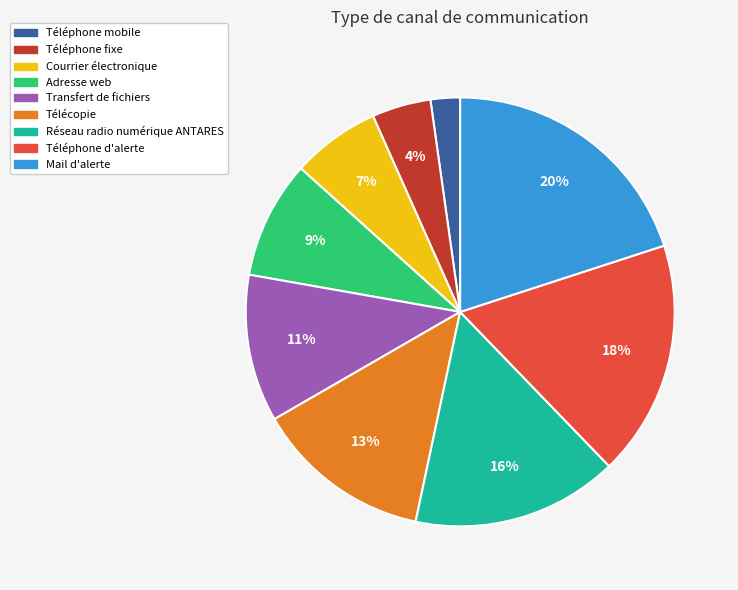

Which has a higher value, Téléphone fixe or Téléphone d'alerte?

Téléphone d'alerte